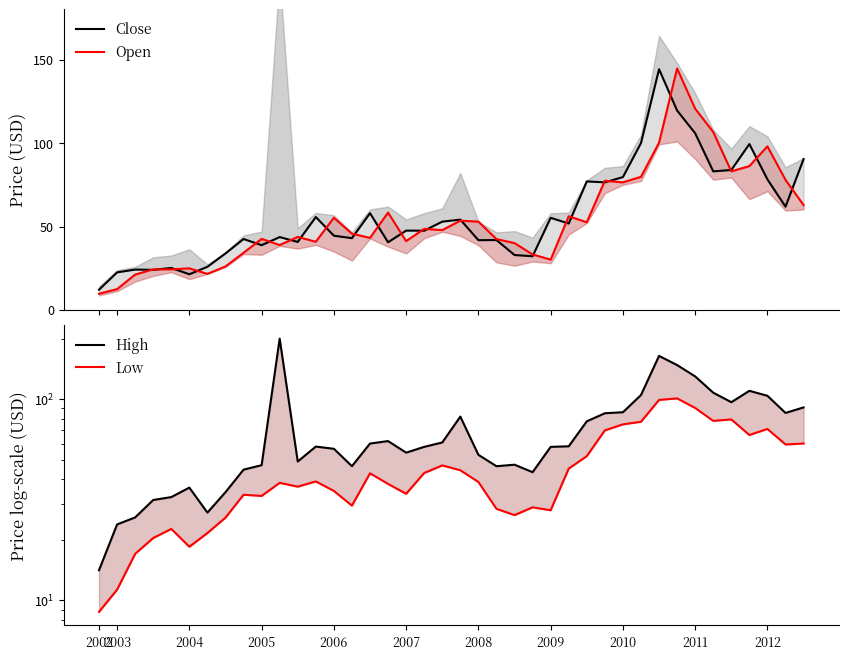

Is this an area chart (filled region under the line)?

No